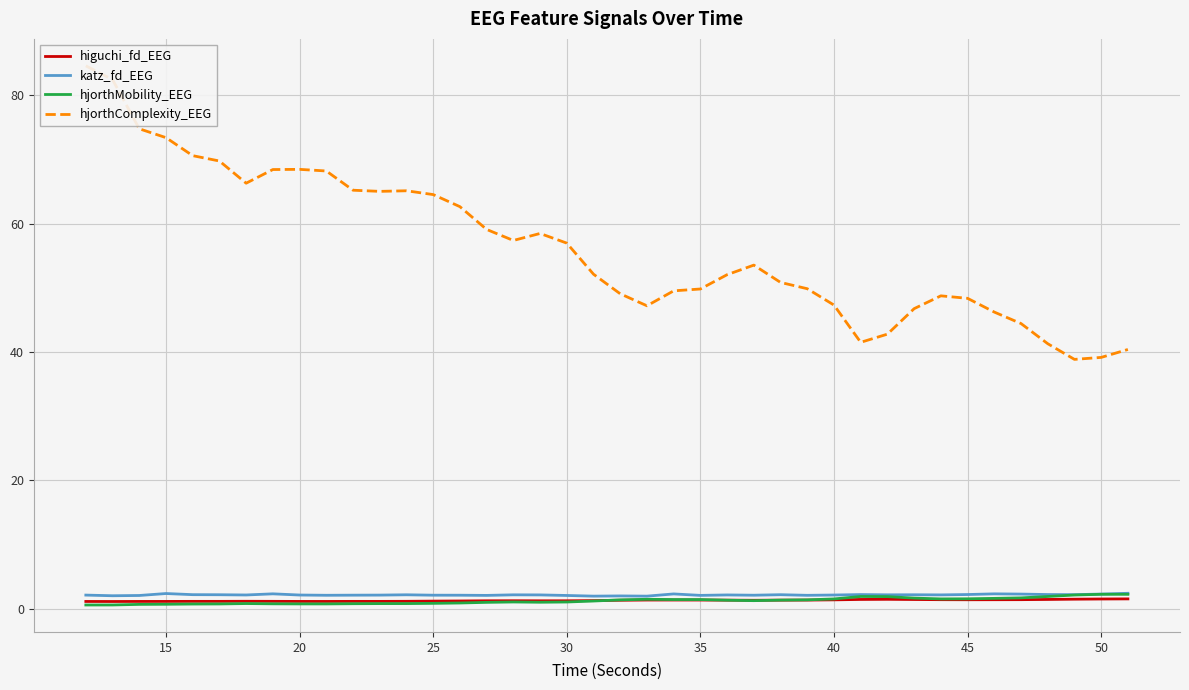

Is it true that hjorthMobility_EEG equals 1.5 at 40?

True